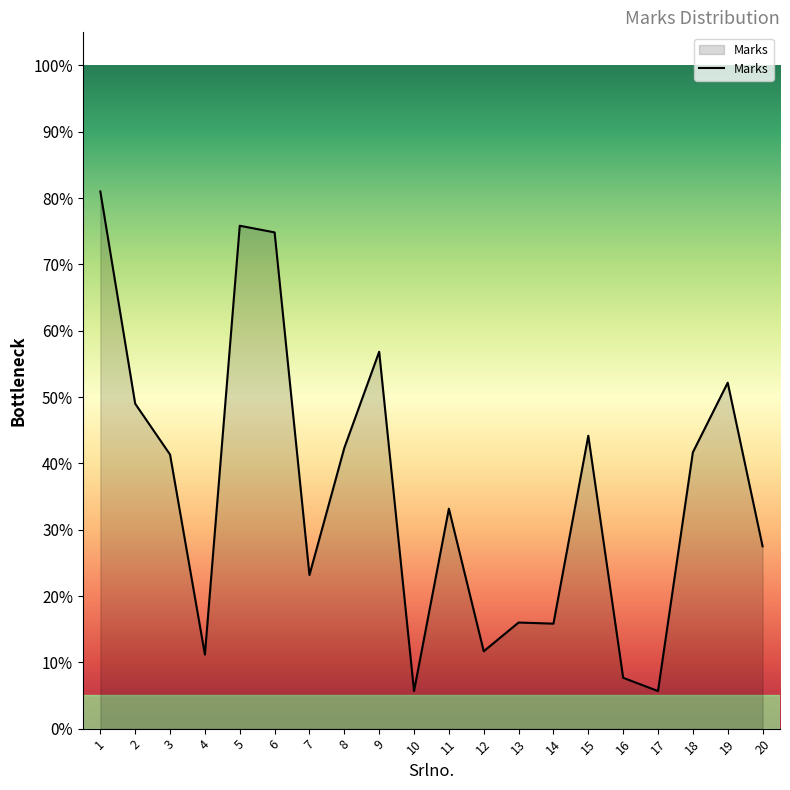

Does the chart have visible grid lines?

No